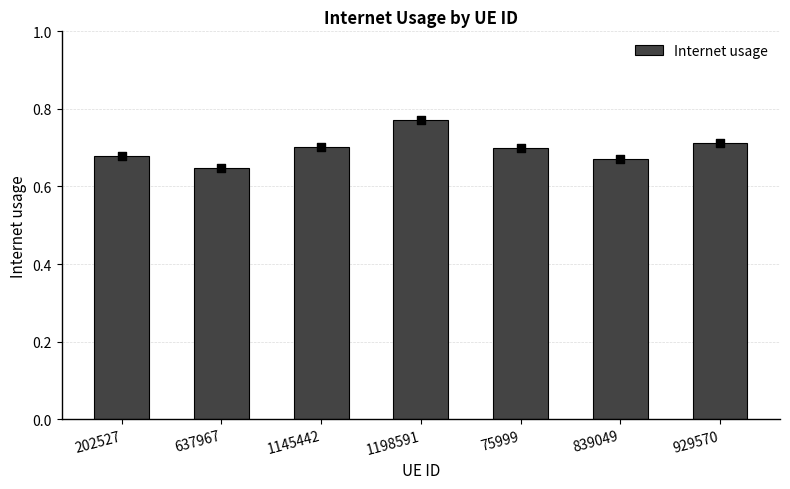

Which has a higher value, 929570 or 202527?

929570